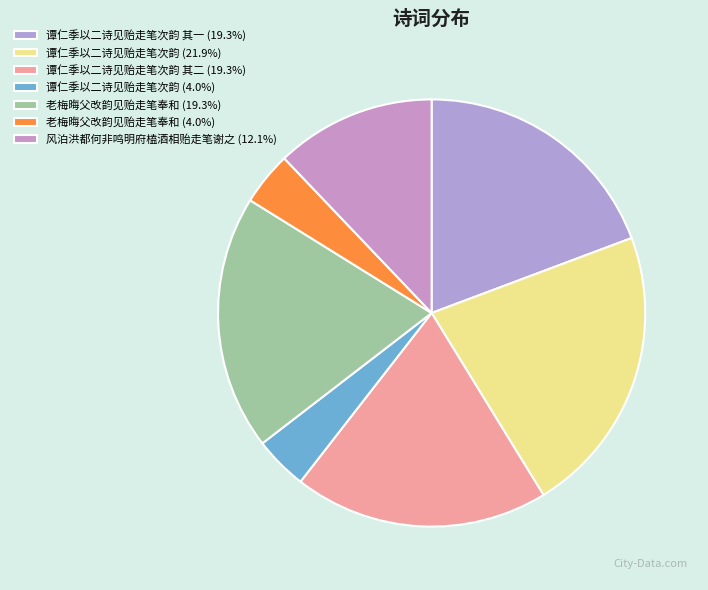

How many segments does this pie chart have?

7